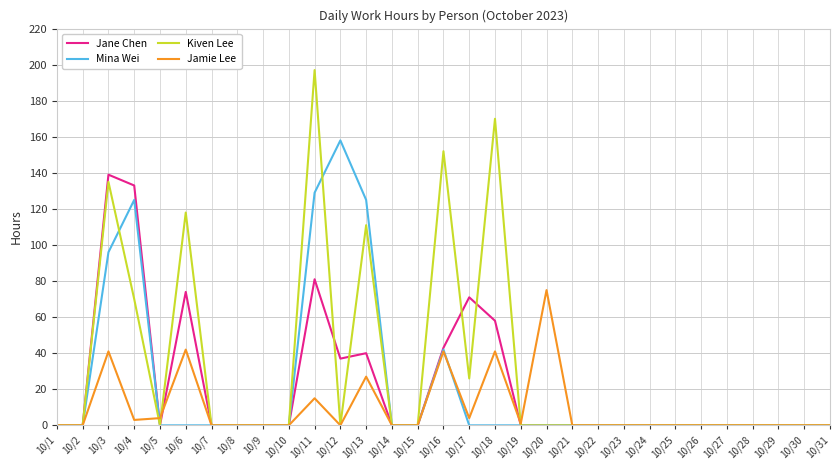

What is the sum of all Kiven Lee values?

979